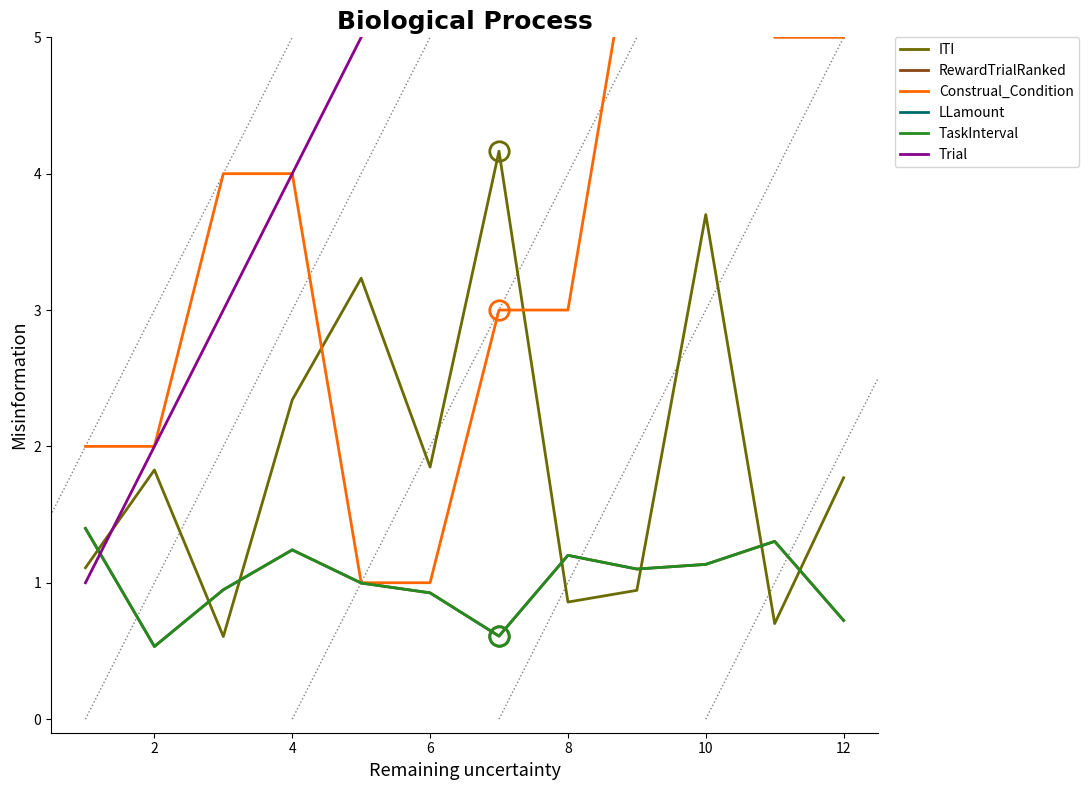

At which category does RewardTrialRanked reach its first local peak?

4